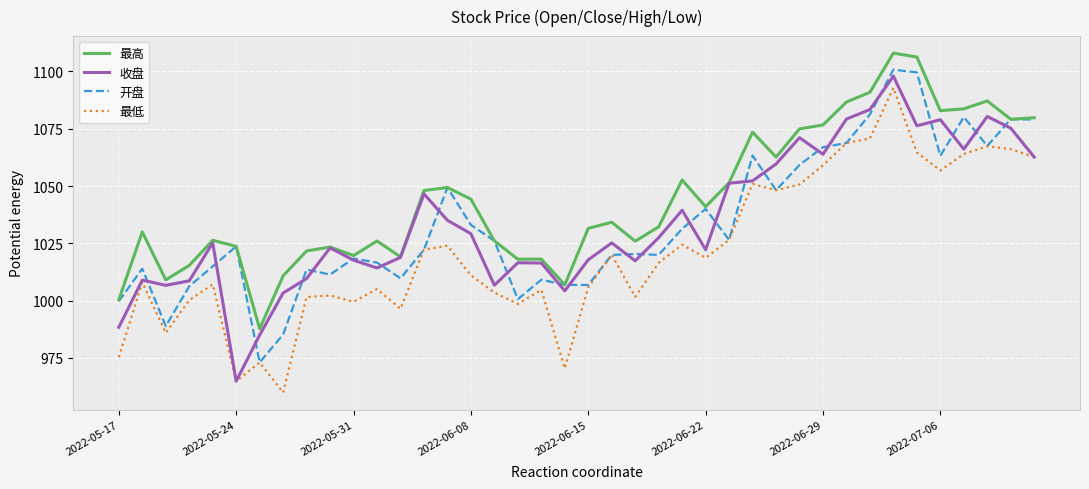

What is the highest value of the 收盘 series?

1097.9